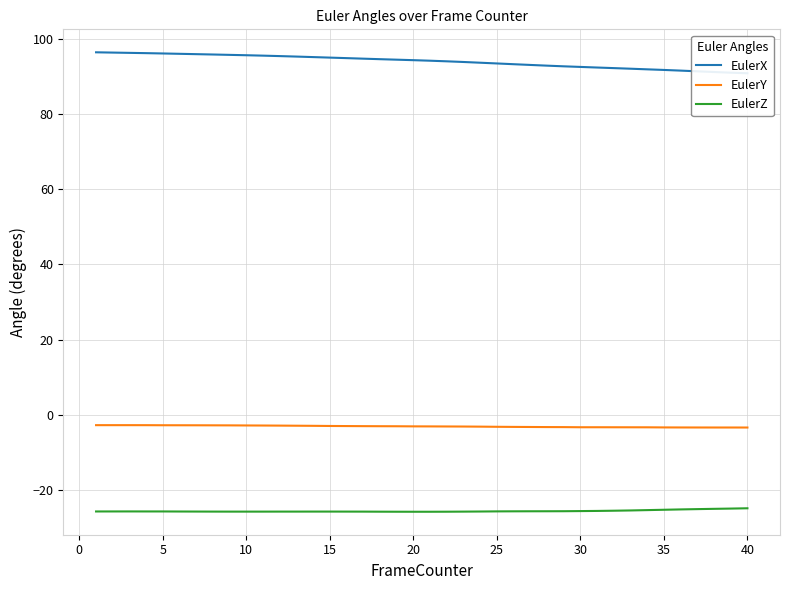

True or false: EulerZ and EulerY intersect in this chart.

False